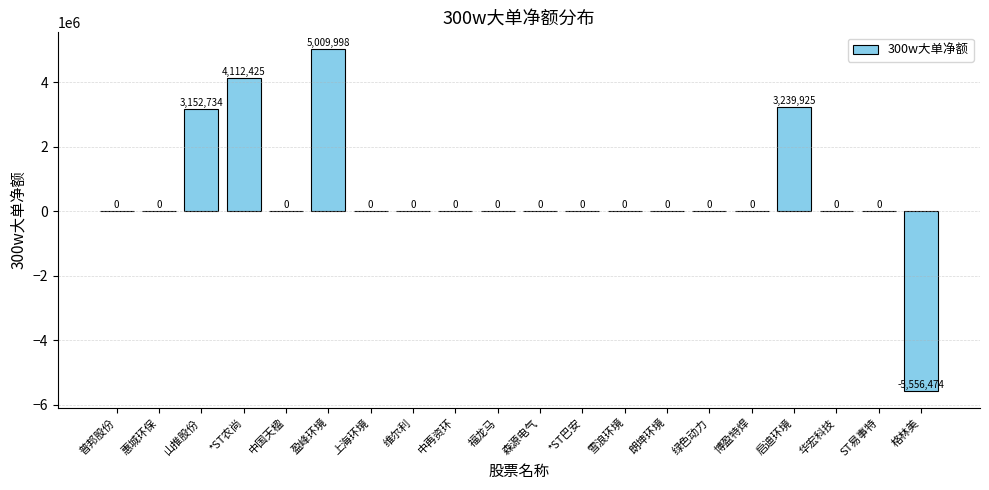

Which has a higher value, 普邦股份 or 启迪环境?

启迪环境